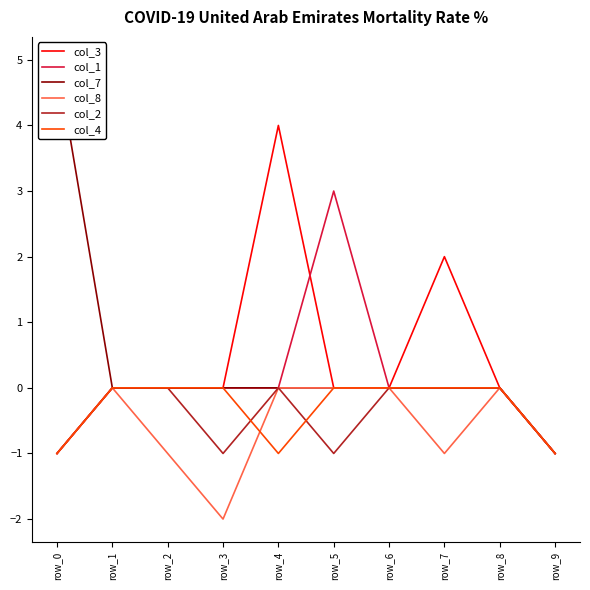

True or false: col_3 has more than 0 interior local peaks.

True